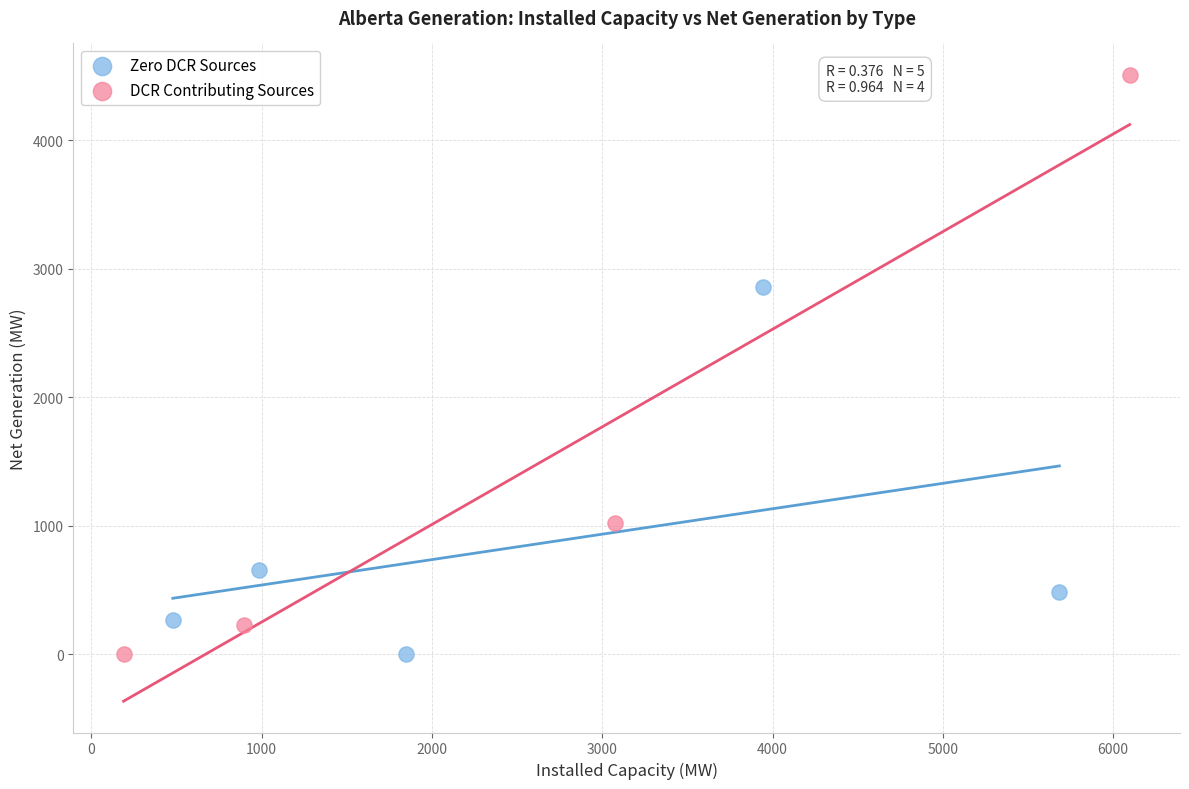

Which series has the widest spread of Y values?

DCR Contributing Sources